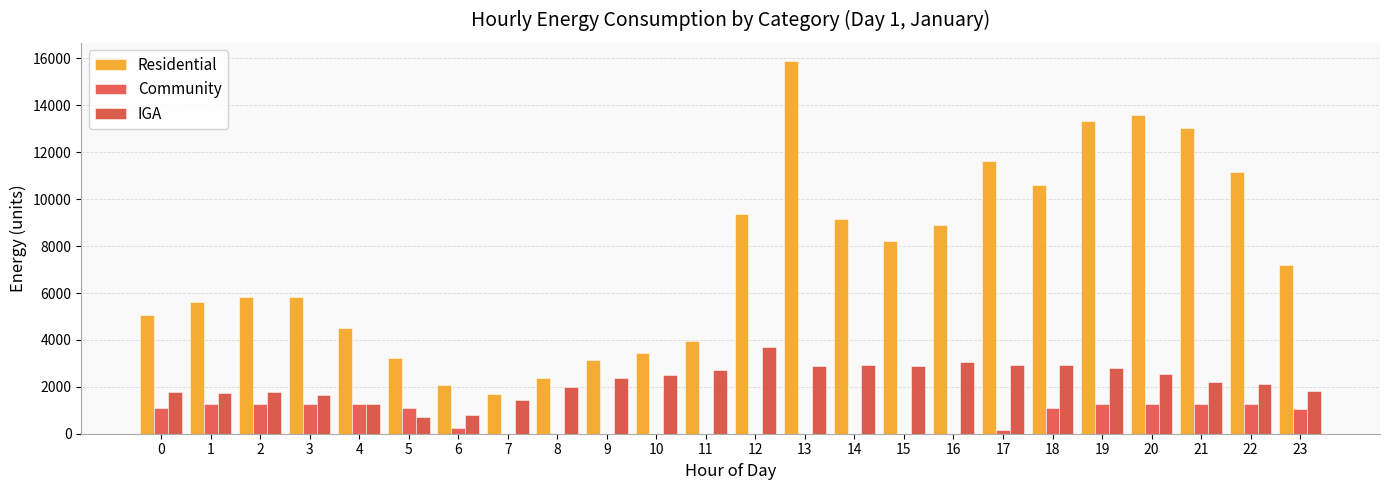

How many groups of bars are there?

24